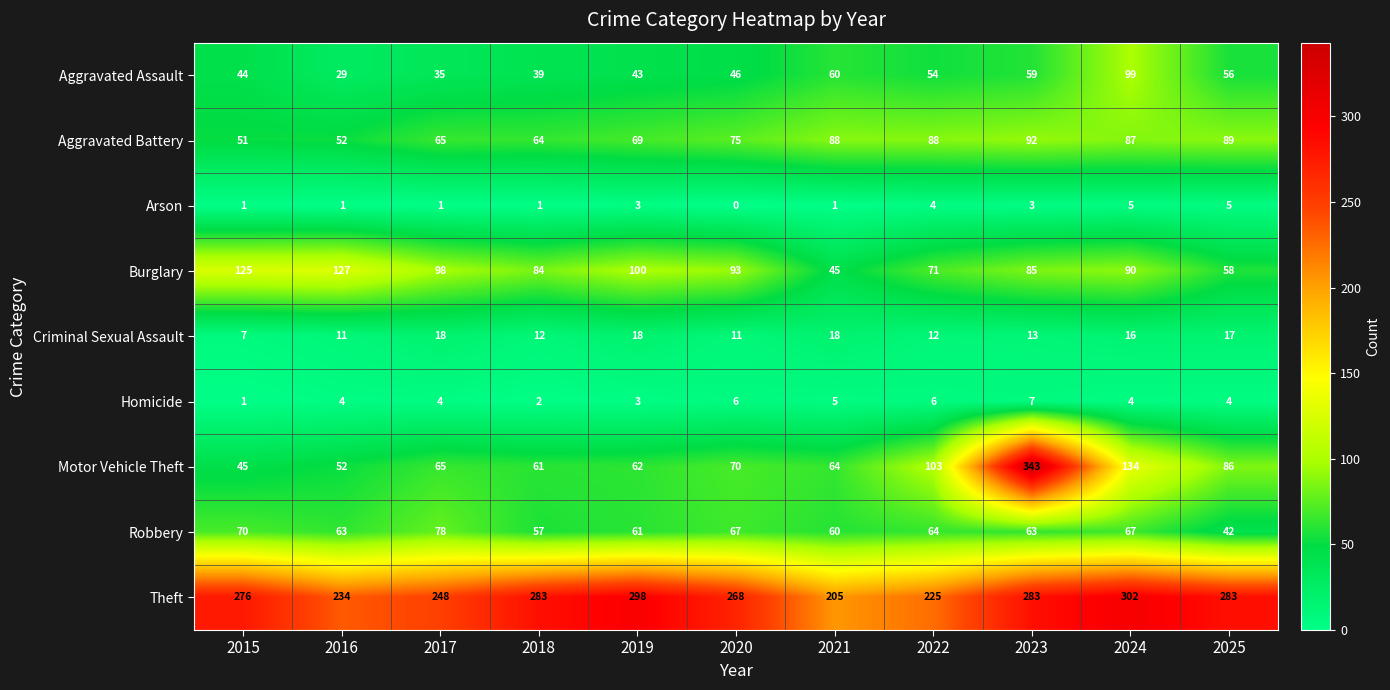

True or false: Criminal Sexual Assault has a value of 13 at 2023.

True